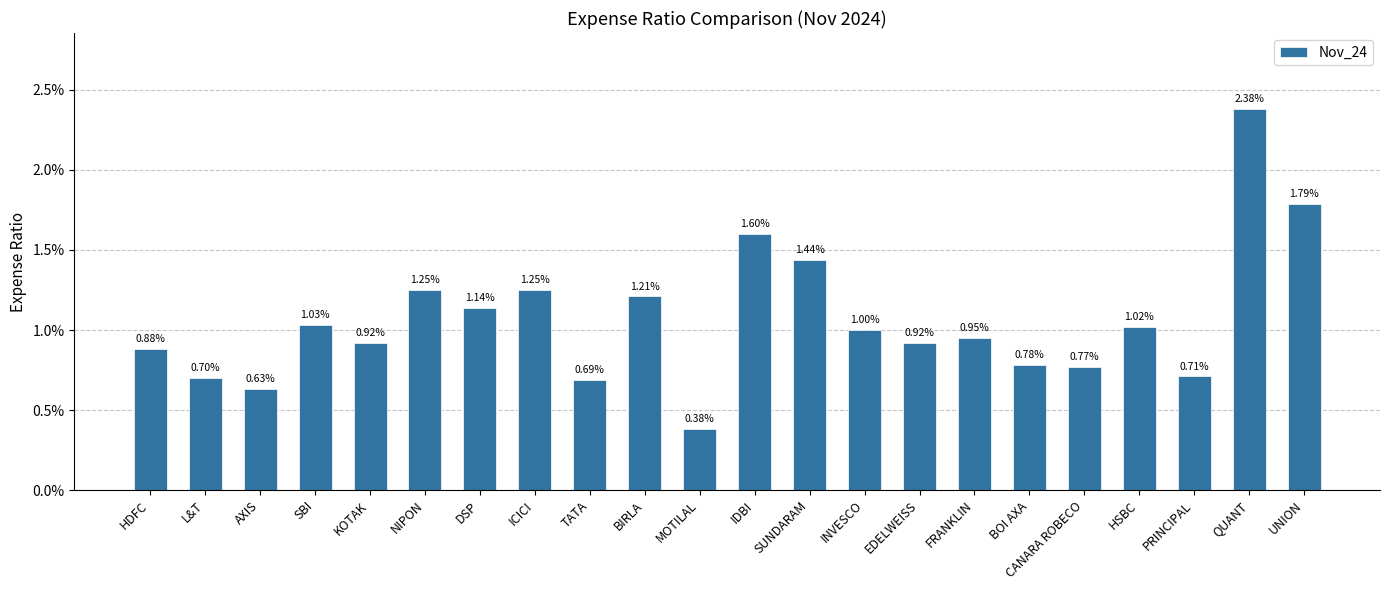

Rank the categories by value from highest to lowest.

QUANT, UNION, IDBI, SUNDARAM, NIPON, ICICI, BIRLA, DSP, SBI, HSBC, INVESCO, FRANKLIN, KOTAK, EDELWEISS, HDFC, BOI AXA, CANARA ROBECO, PRINCIPAL, L&T, TATA, AXIS, MOTILAL